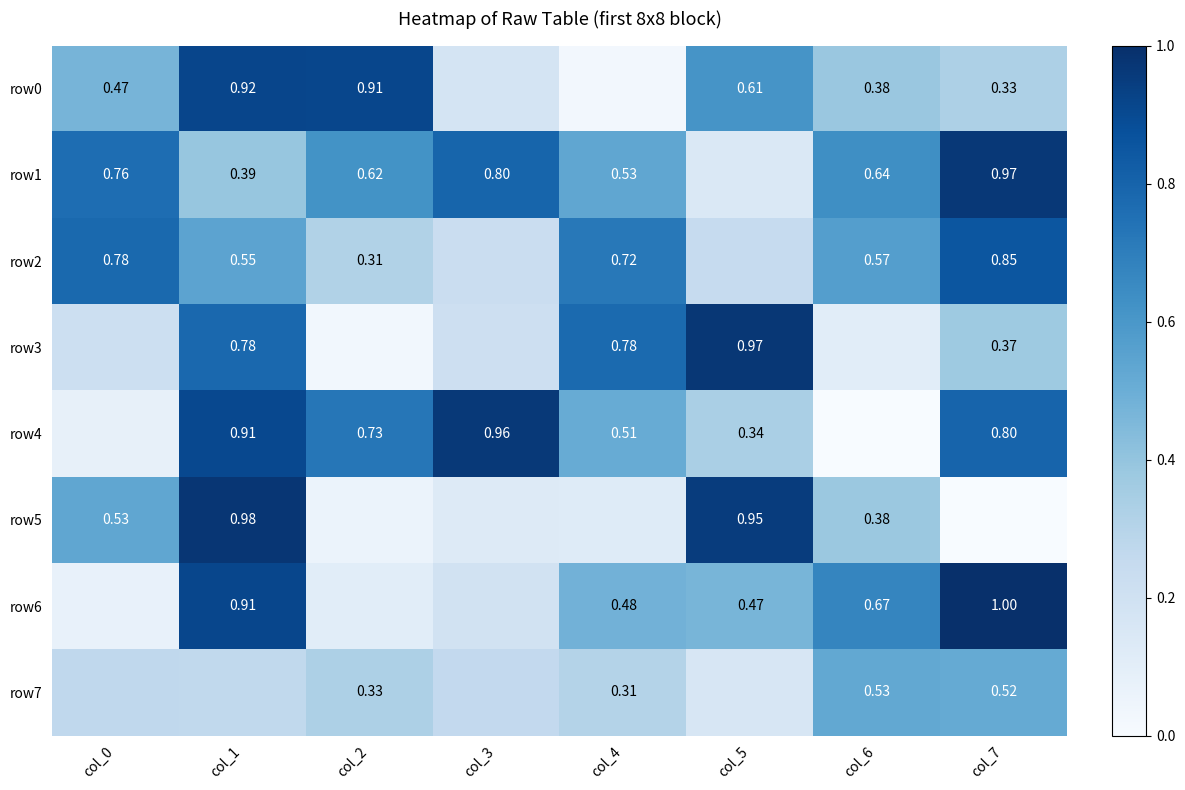

Is the value of row7 at col_4 greater than the value of row4 at col_3?

No